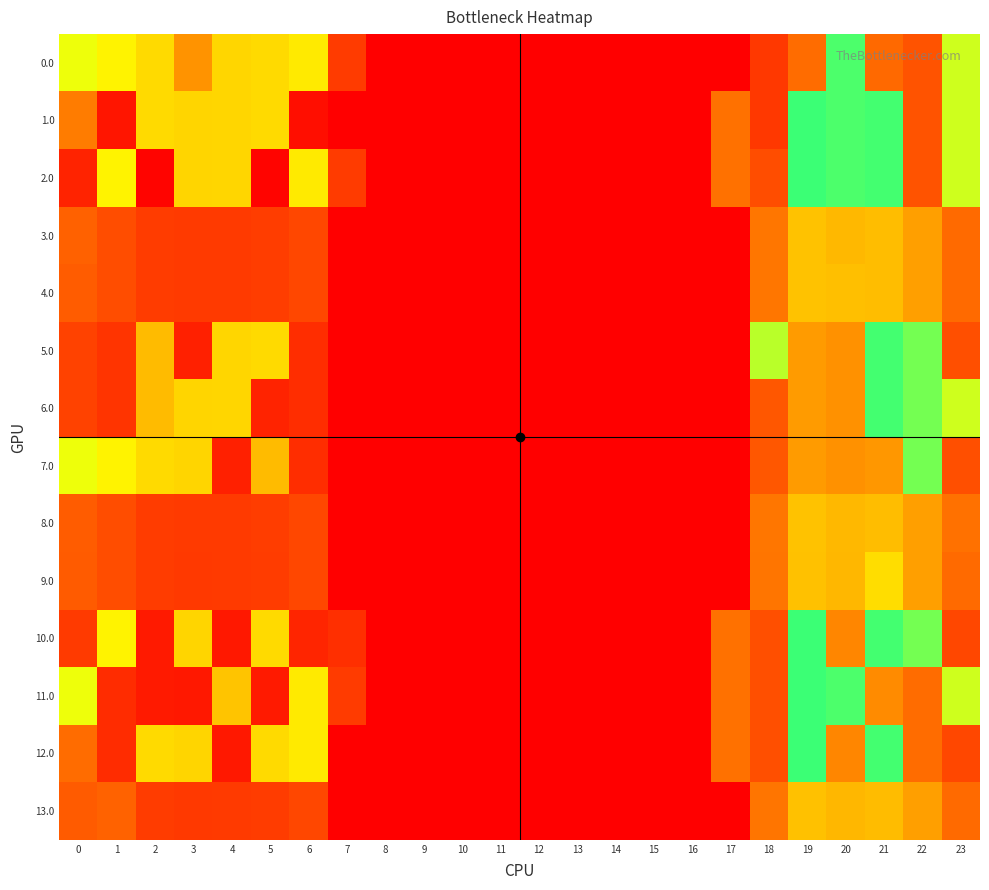

What is the spread (max minus min) of values at 4?

348.0